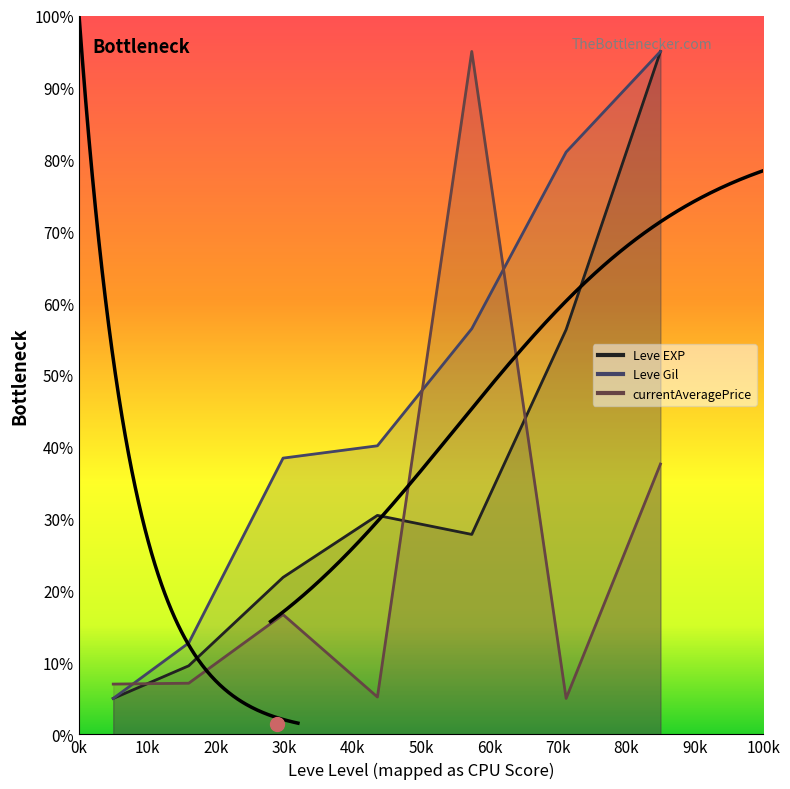

Reading left to right, transcribe all the data shown in this chart.

Leve EXP: 5.0	9.5	21.8	30.5	27.8	56.3	95.0
Leve Gil: 5.0	12.7	38.4	40.1	56.4	81.0	95.0
currentAveragePrice: 7.0	7.1	16.7	5.2	95.0	5.0	37.6